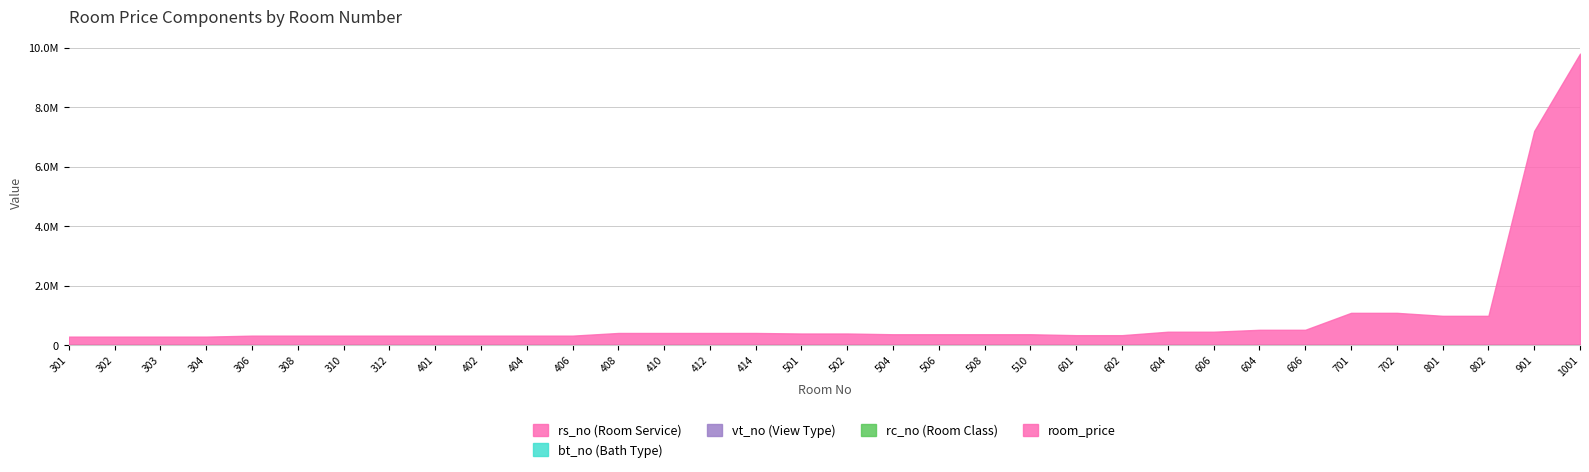

At which category is the sum across all series the highest?

1001